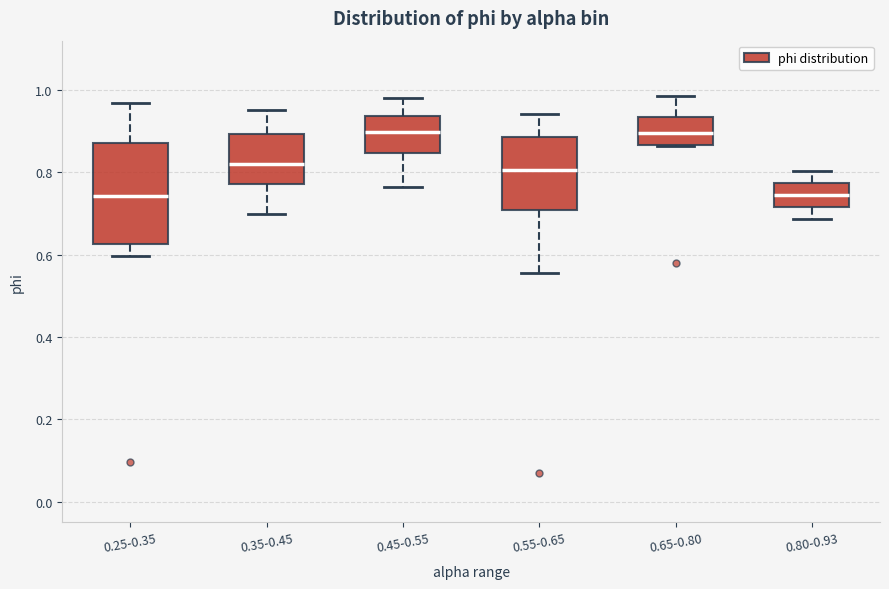

Where does the upper whisker of the box for 0.25-0.35 end on the y-axis? The values are not printed on the chart, so give them approximately, as read against the axis.

0.96